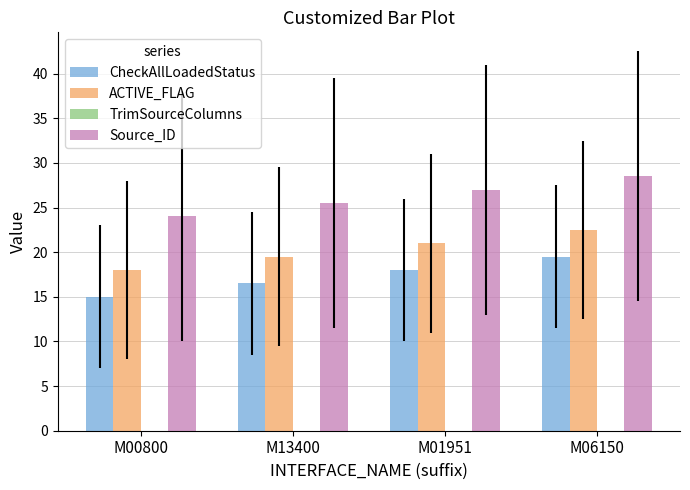

What is the lowest value of the ACTIVE_FLAG series?

18.0